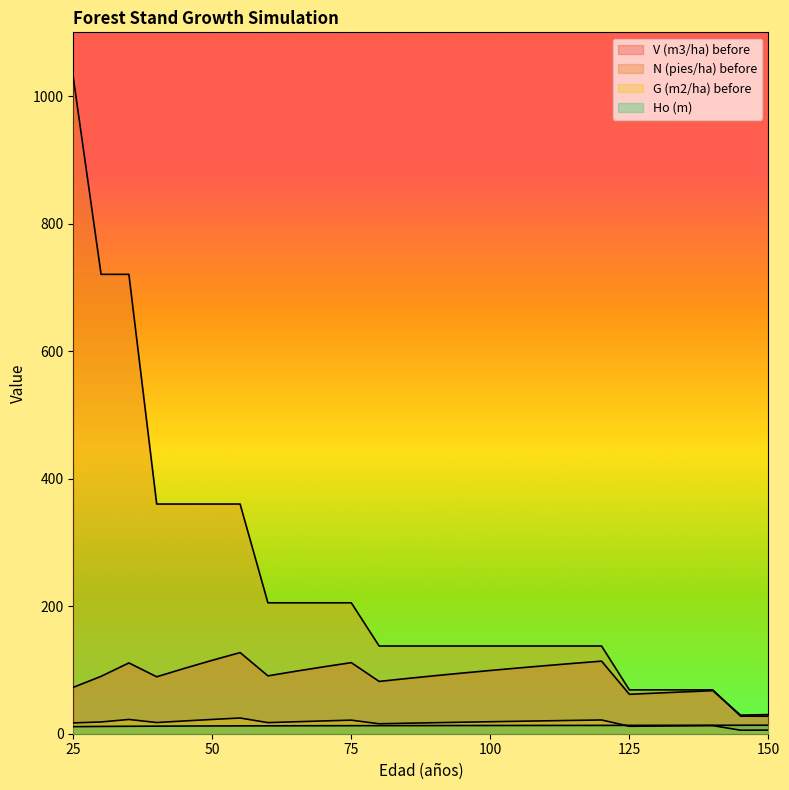

Where is the first local minimum for G (m2/ha) before?

40